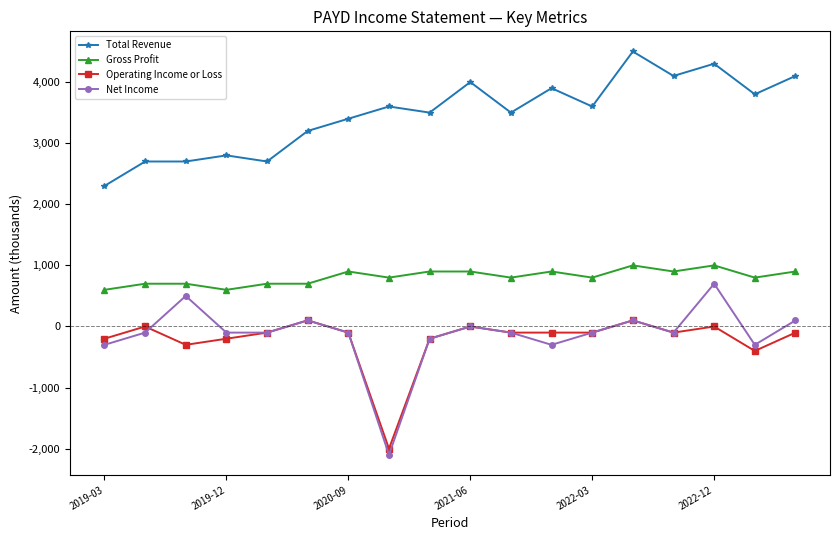

List the series in order of their peak value, lowest first.

Operating Income or Loss, Net Income, Gross Profit, Total Revenue